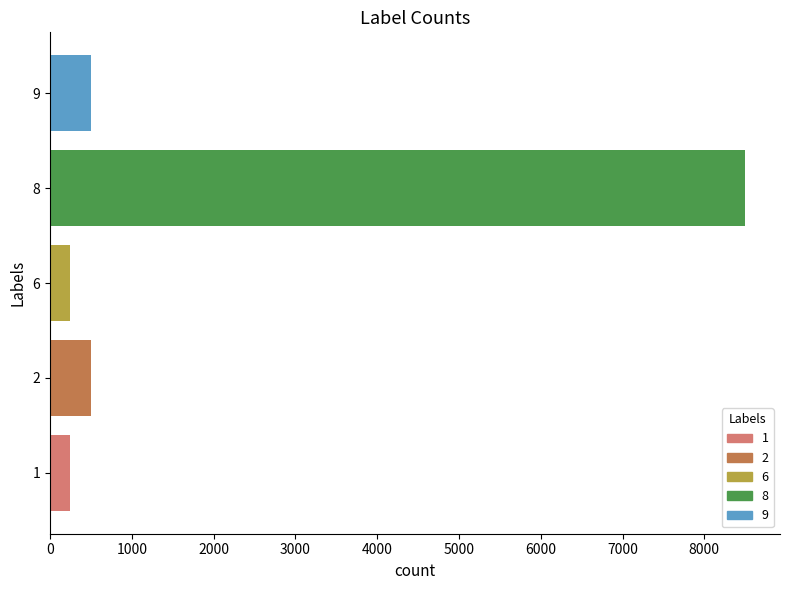

Does the chart contain any negative values?

No